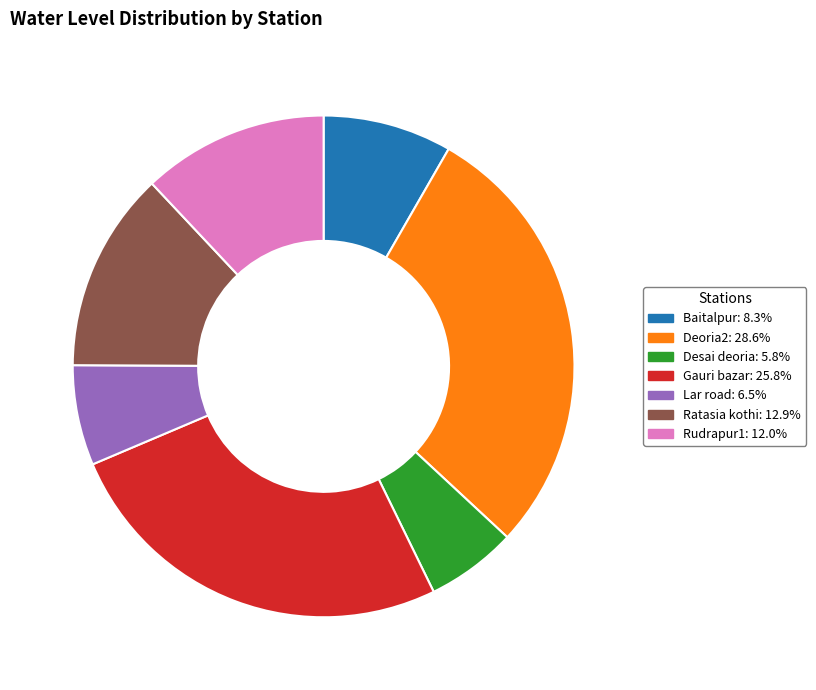

How many segments does this pie chart have?

7